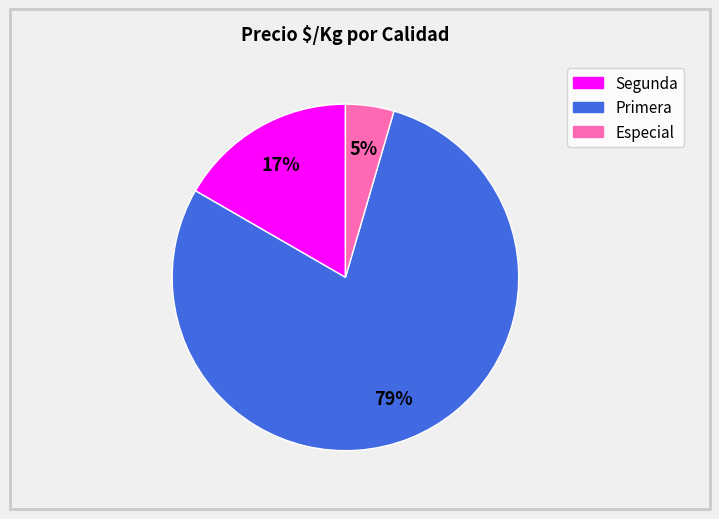

Does Segunda account for over 50% of the chart?

No